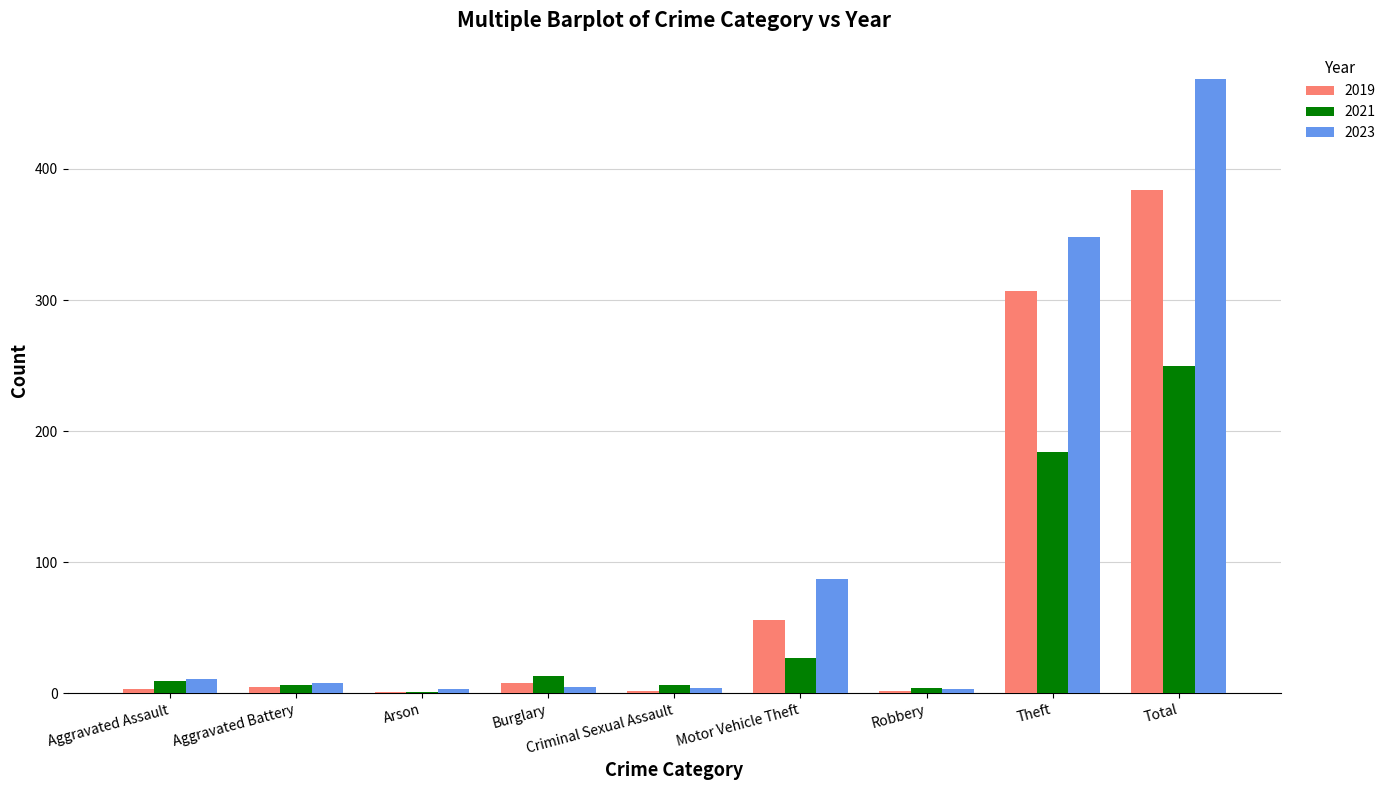

At which label is 2021 closest to 125?

Theft